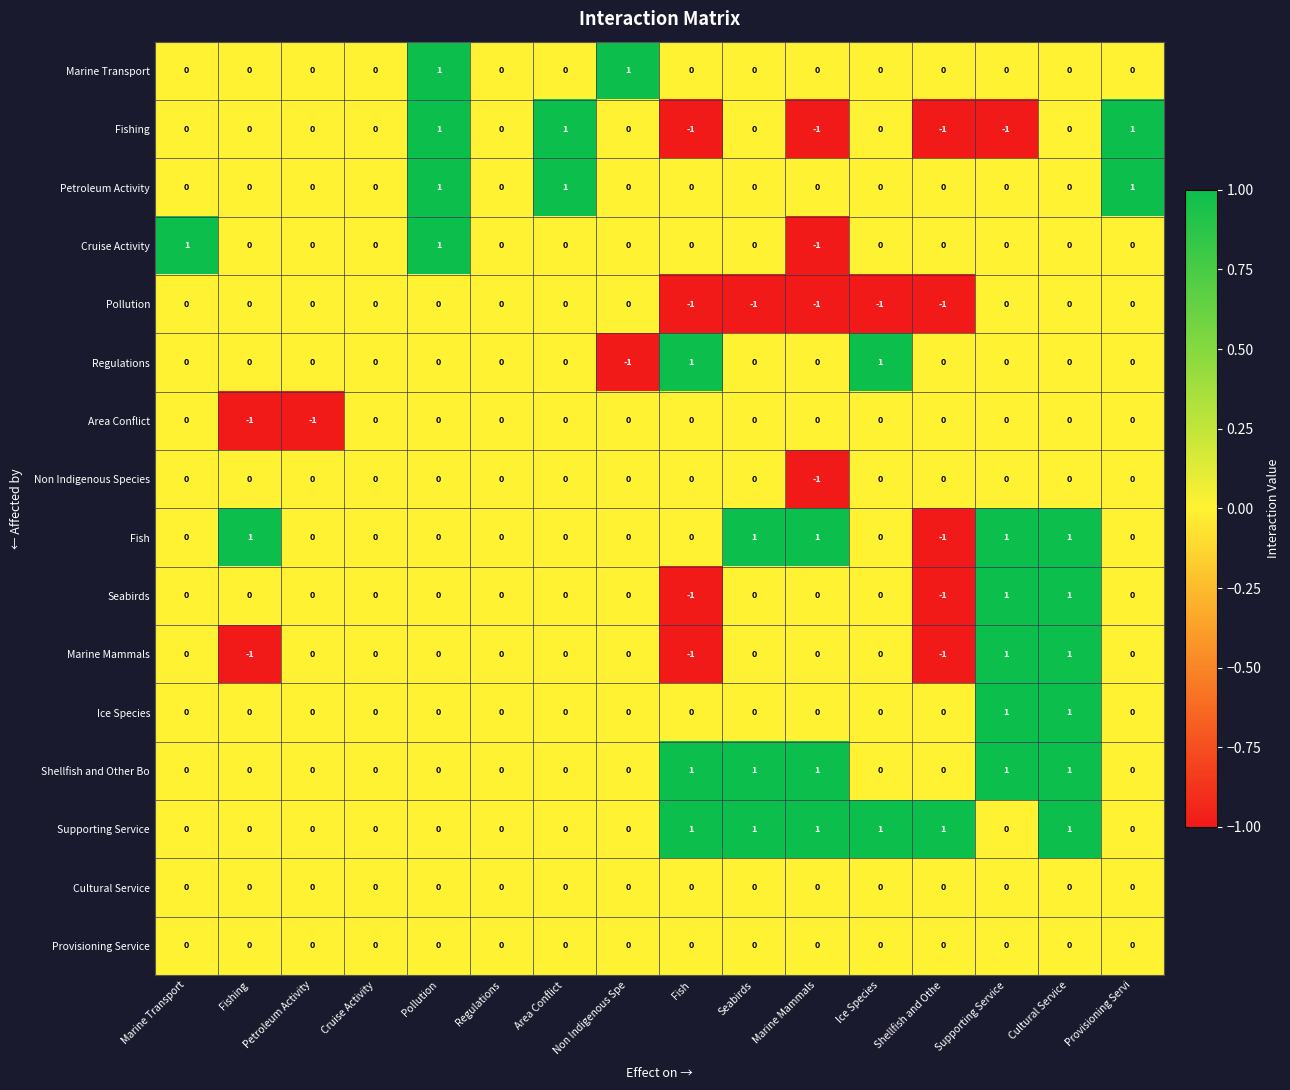

Which series has the largest total across all categories?

Supporting Service